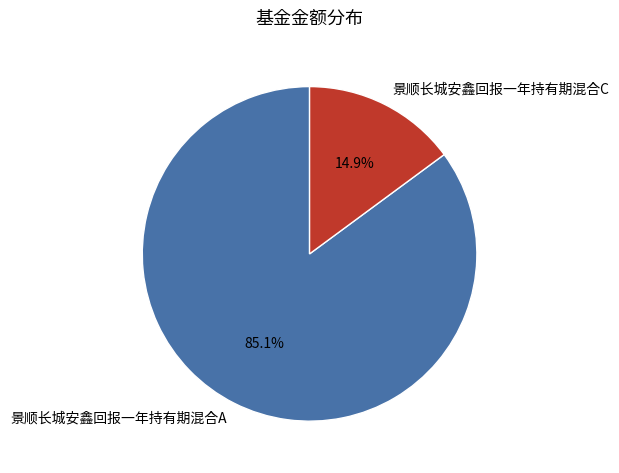

True or false: 景顺长城安鑫回报一年持有期混合A accounts for 85% of the total.

True